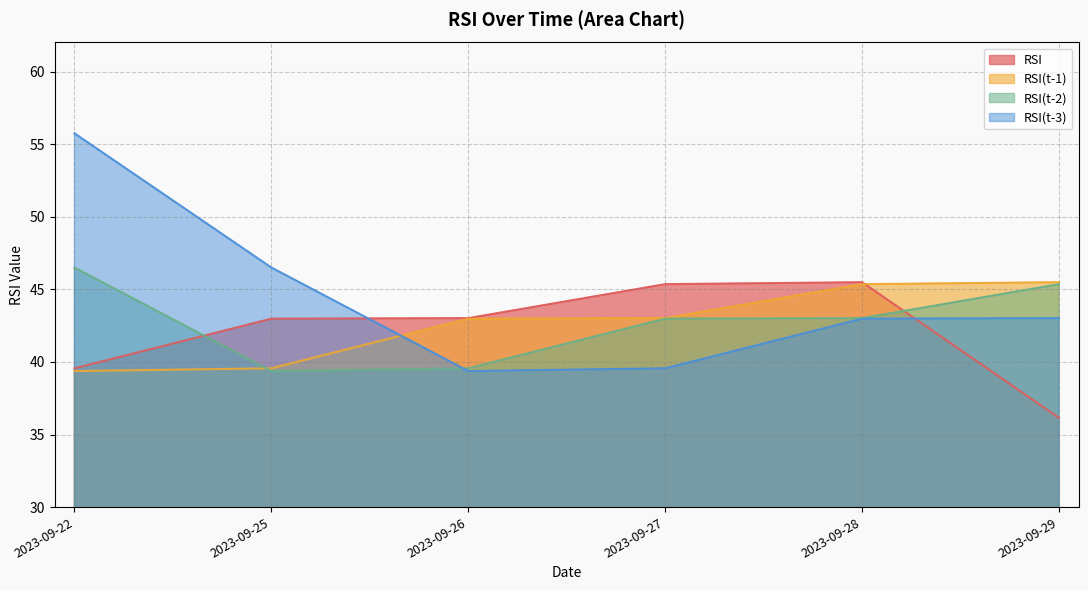

Which series has the widest spread of values?

RSI(t-3)